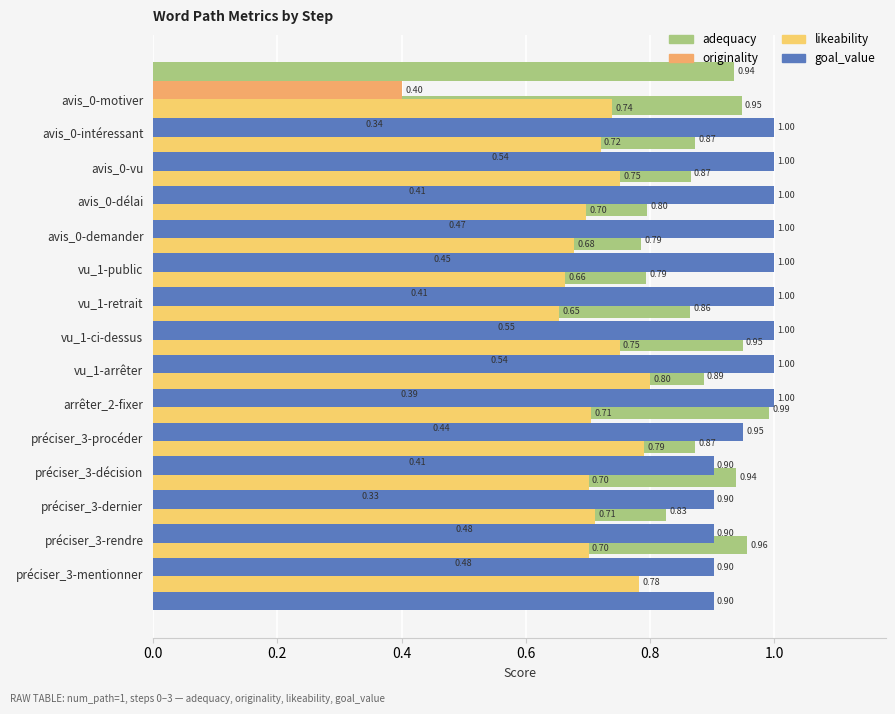

Which series changed the most between 0.6 and 13?

goal_value